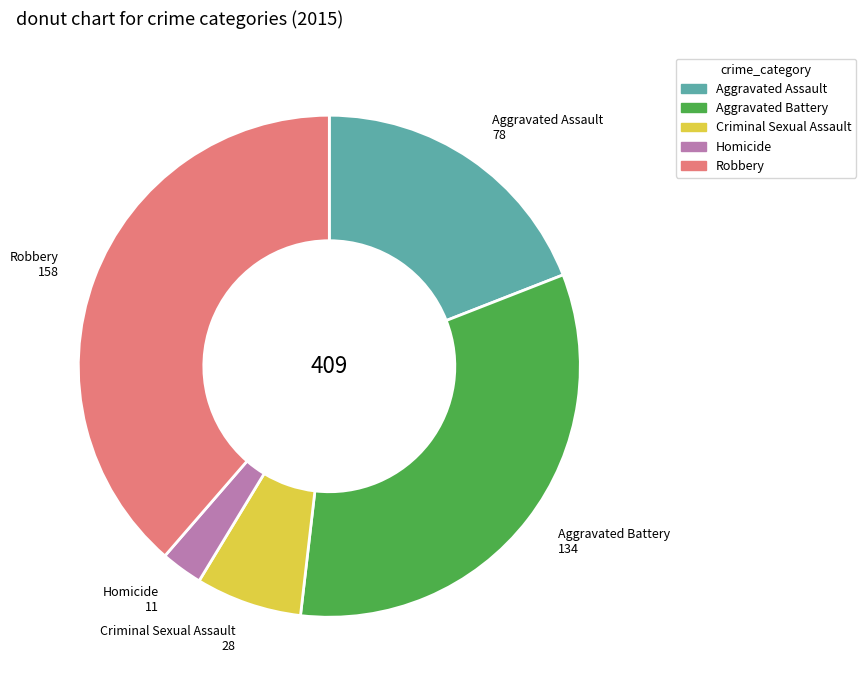

What is the ratio of the value at Criminal Sexual Assault to the value at Homicide?

2.5